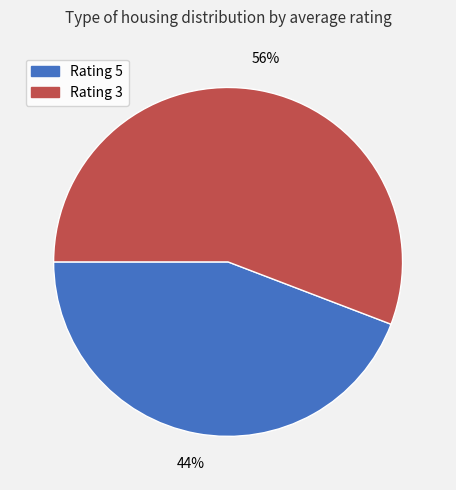

What is the smallest slice in the pie chart?

Rating 5